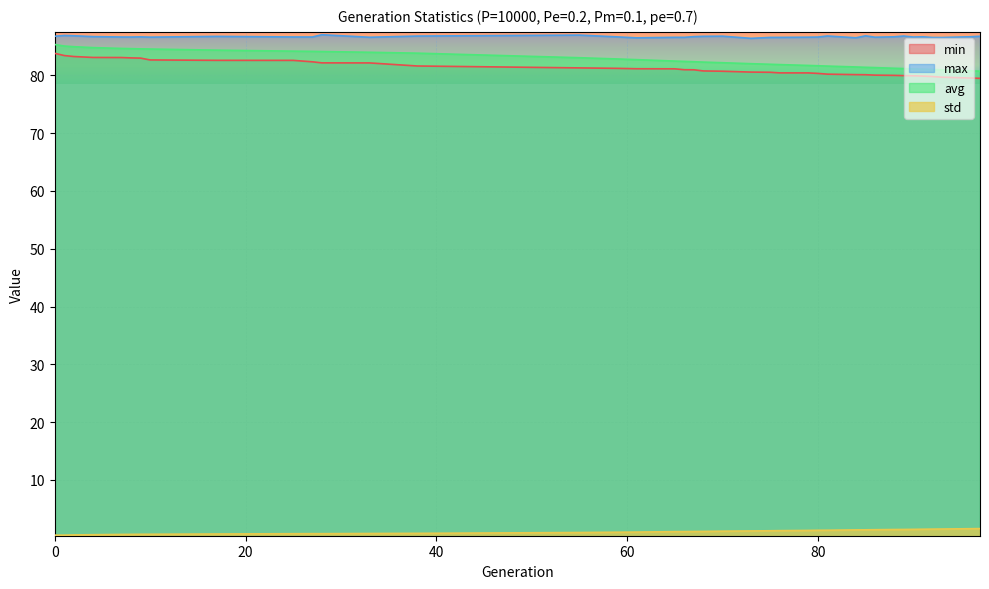

How many data points in avg are above 82?

23